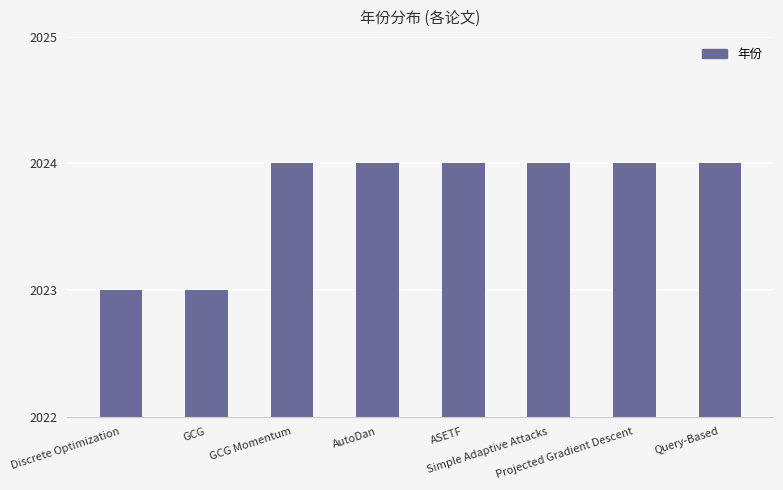

What is the greatest value displayed?

2024